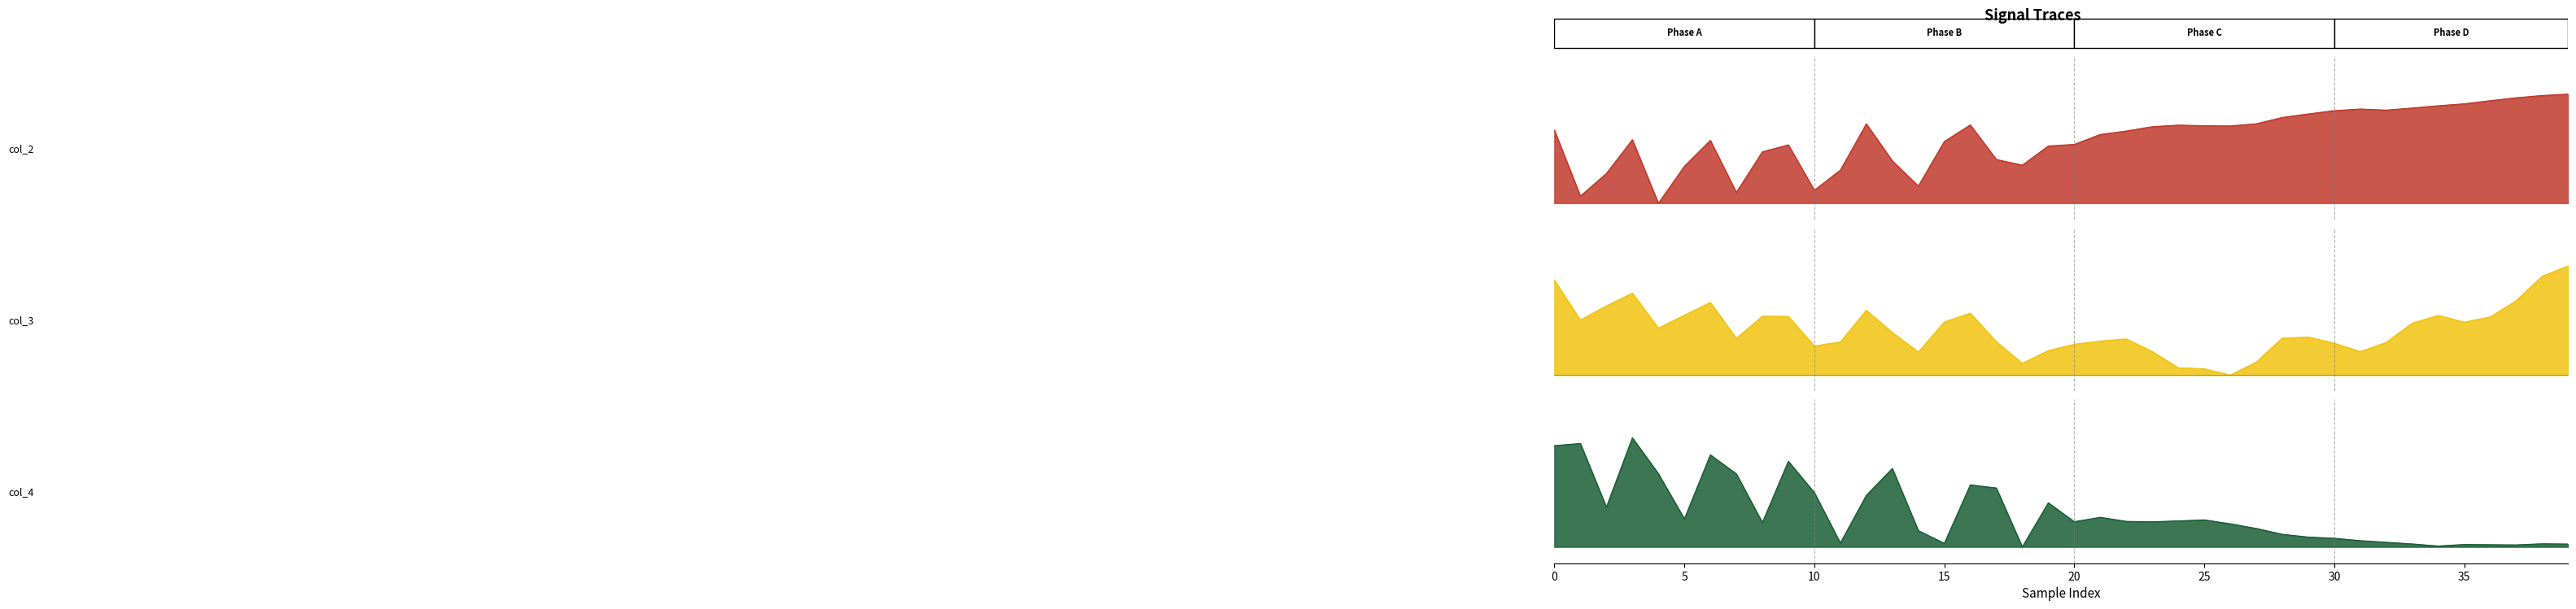

What is the label of the 5th point from the right?

35